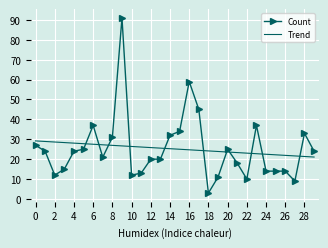

Which series ends up on top after the final intersection of Count and Trend?

Count